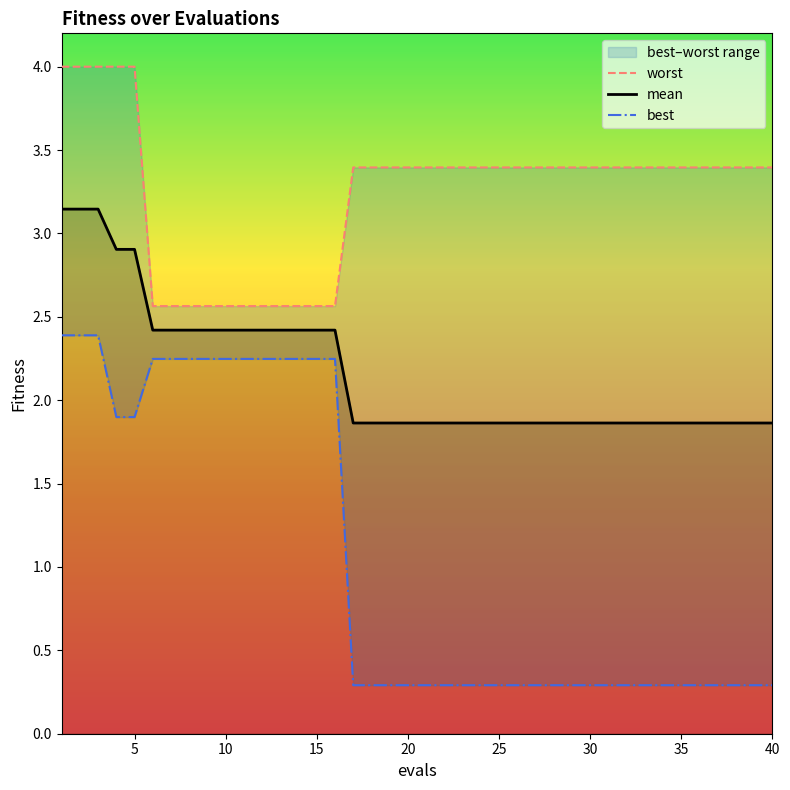

Rank the series by their maximum value, from lowest to highest.

best, mean, worst